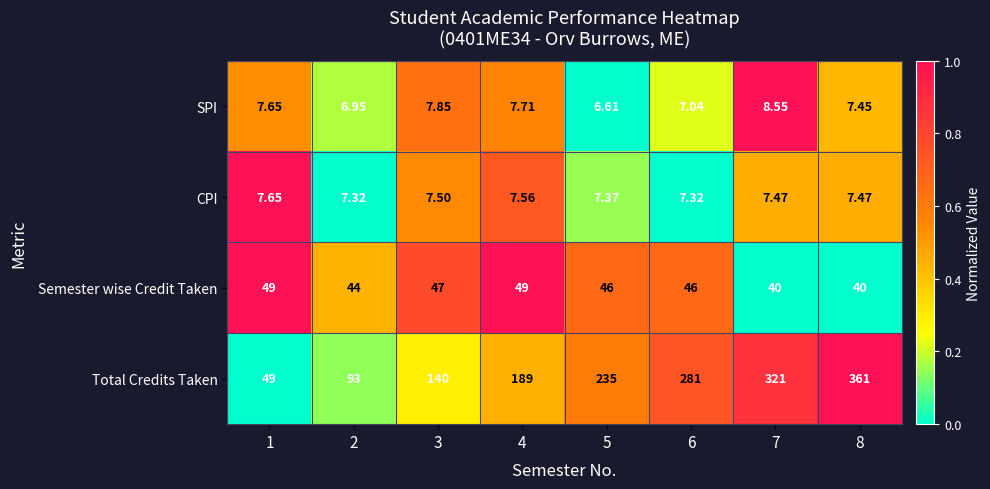

Which series has the widest spread of values?

Total Credits Taken